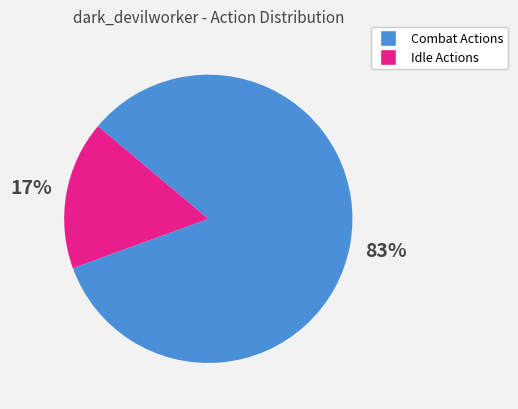

To the nearest percent, what is the average slice percentage?

50%